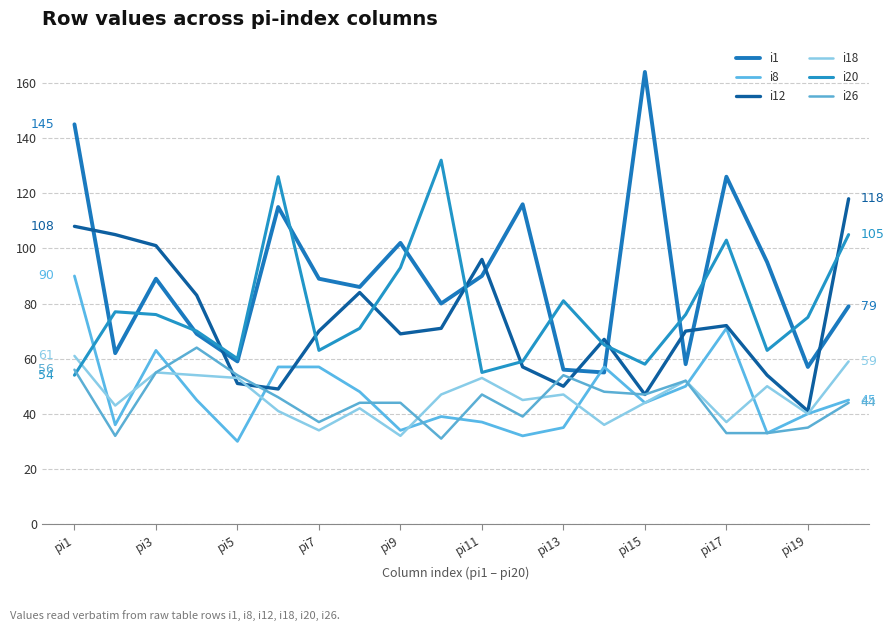

Is this an area chart (filled region under the line)?

No